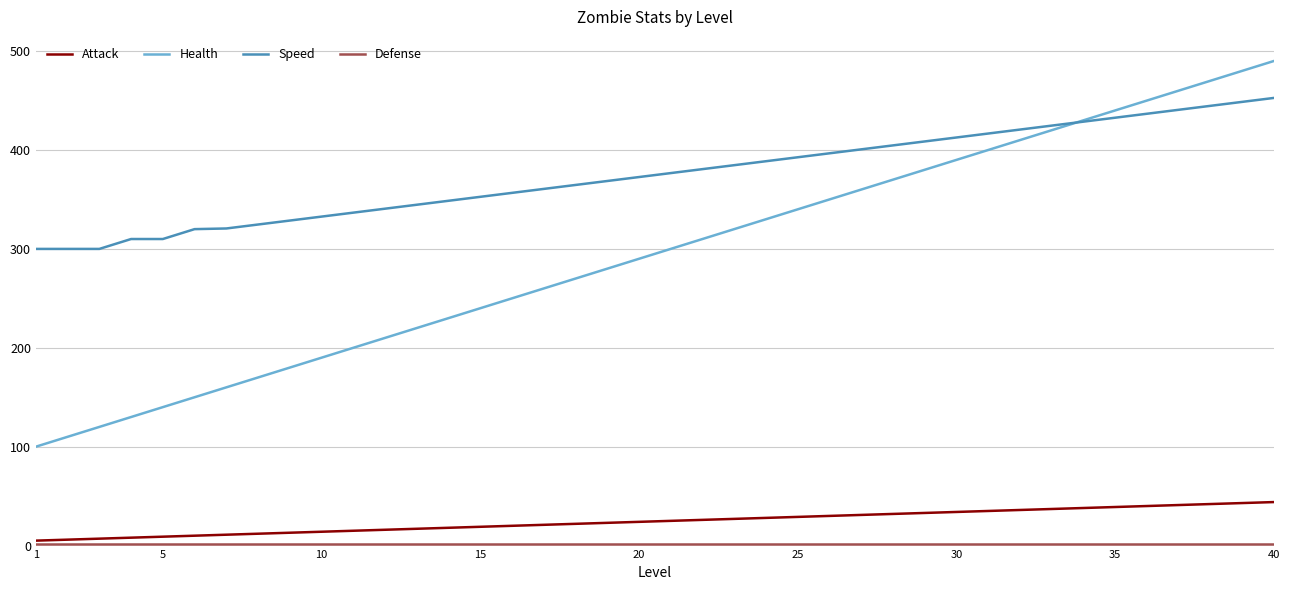

True or false: Speed and Attack cross at least once.

False